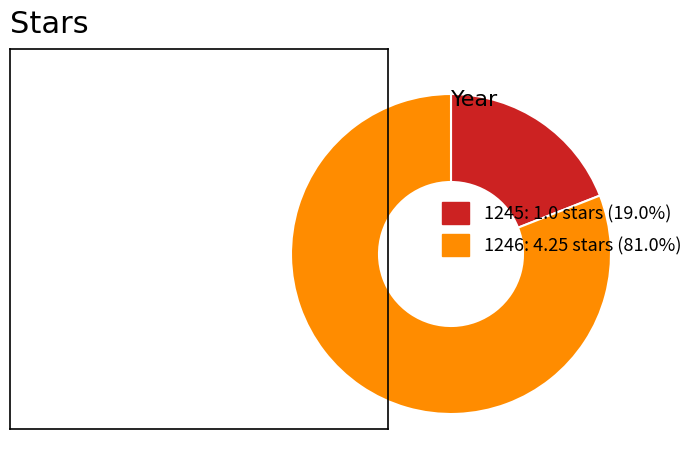

Combined, do 1245: 1.0 stars (19.0%) and 1246: 4.25 stars (81.0%) account for over 50%?

Yes